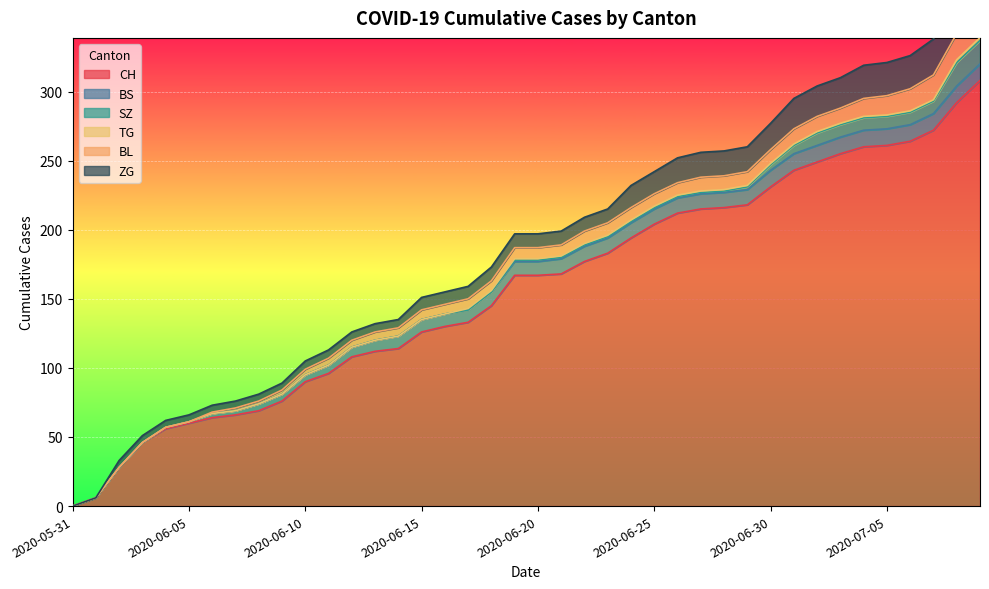

How many data points in CH are above 167?

19